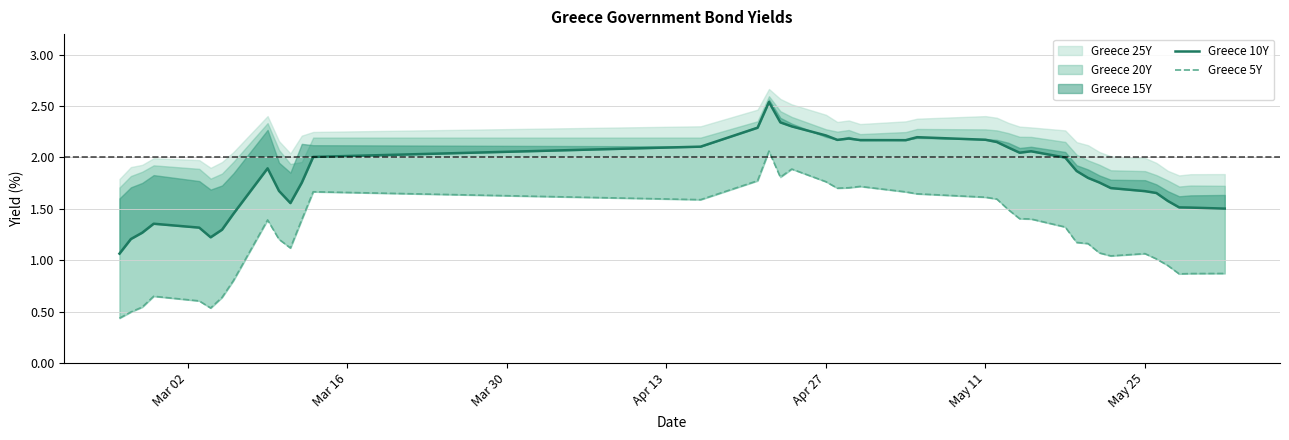

Which series has the widest spread of values?

Greece 5Y